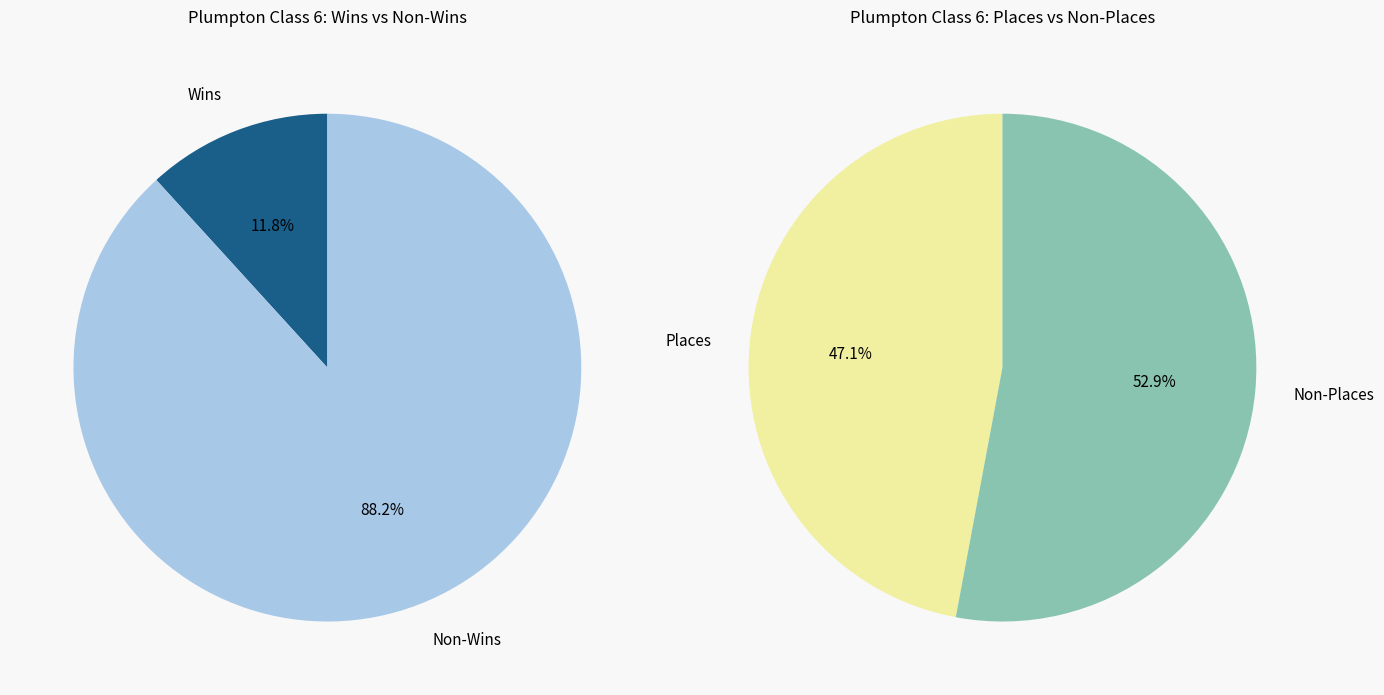

True or false: Plumpton accounts for 100% of the total.

True